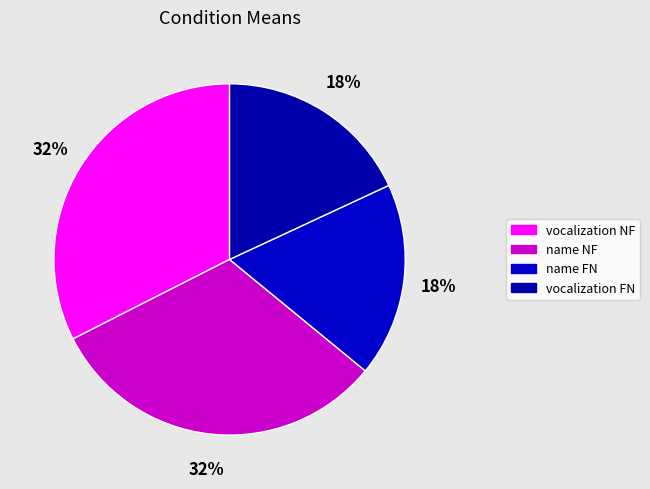

Which slice is the largest?

vocalization NF